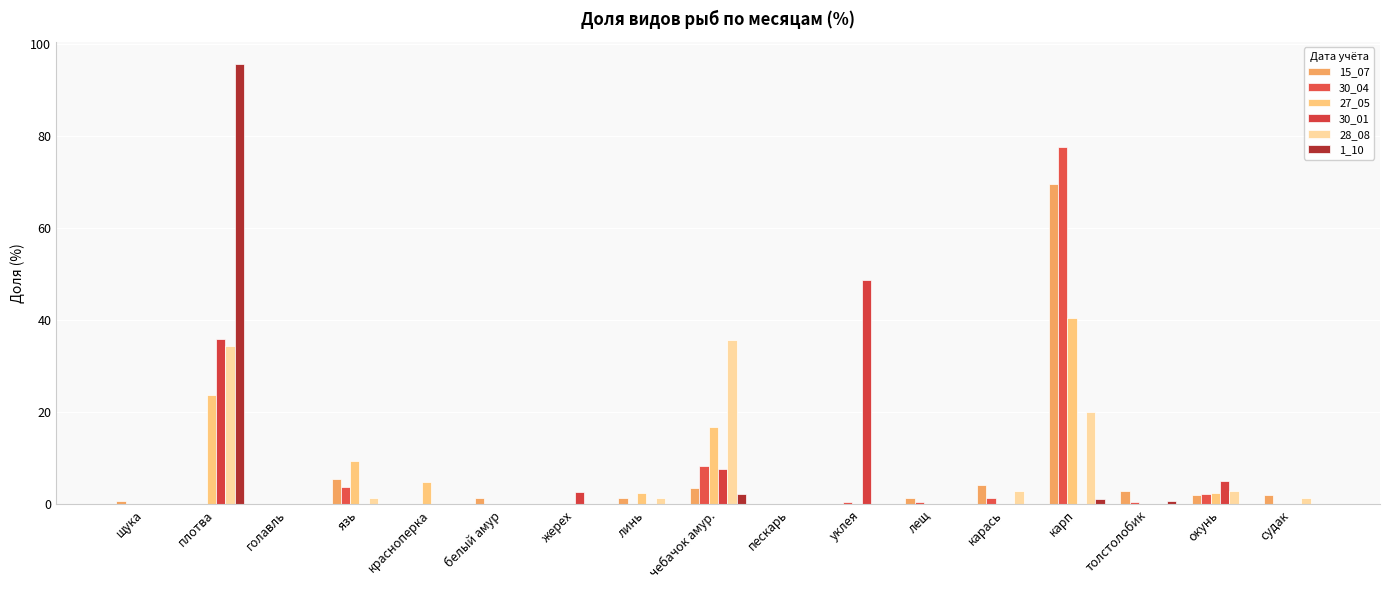

The value of 30_01 at щука is -20.3. True or false?

False